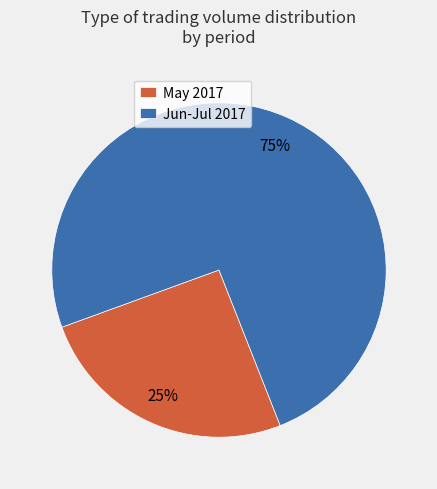

What is the largest slice in the pie chart?

Jun-Jul 2017